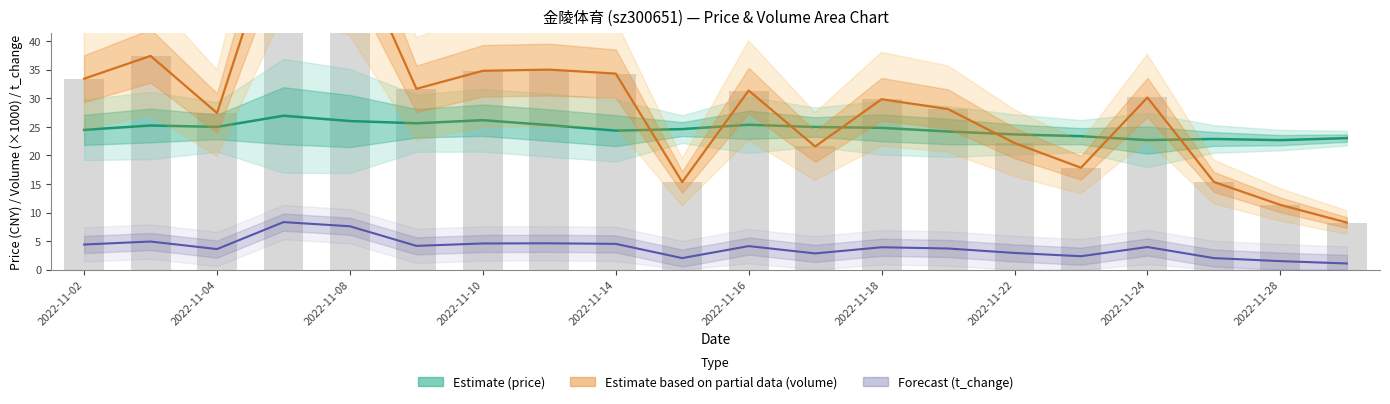

What is the sum of all volume/1000 (partial) values?

586.2